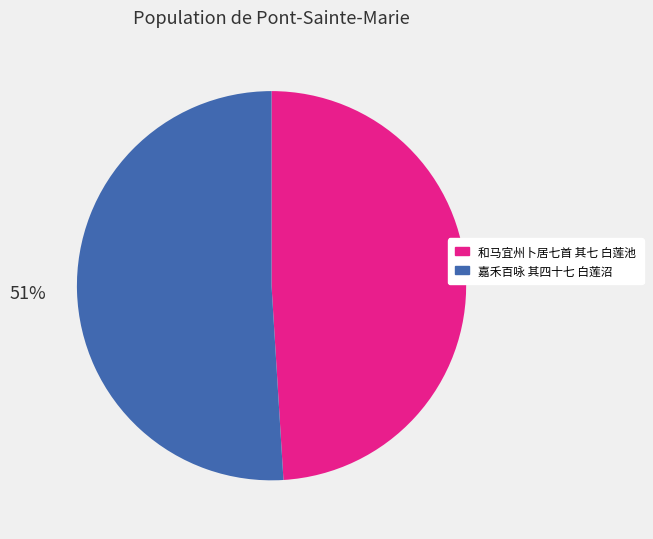

To the nearest percent, what portion does 和马宜州卜居七首 其七 白莲池 represent?

49%